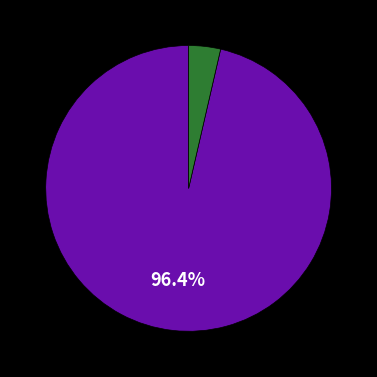

Is there a majority slice in this chart?

Yes